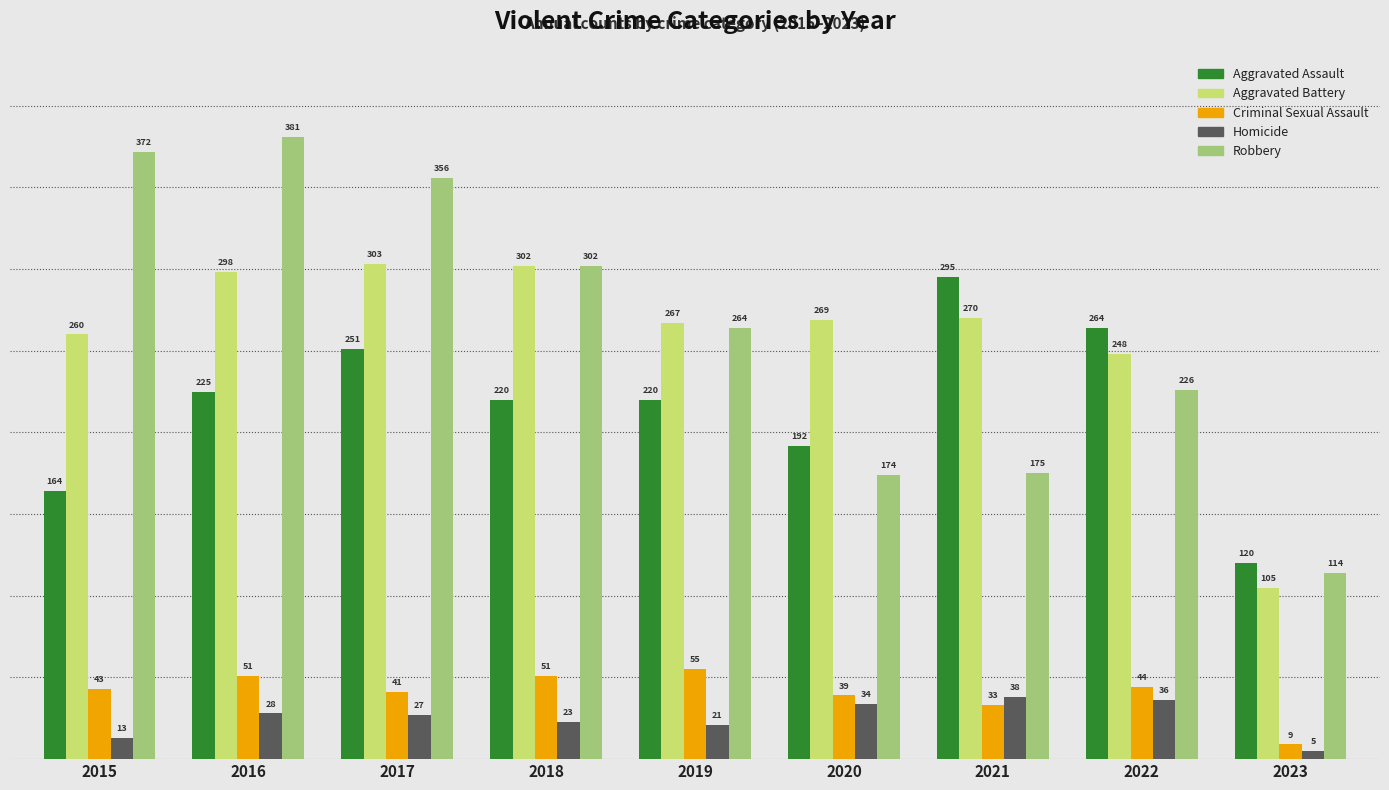

Which series changed the most between 2018 and 2021?

Robbery